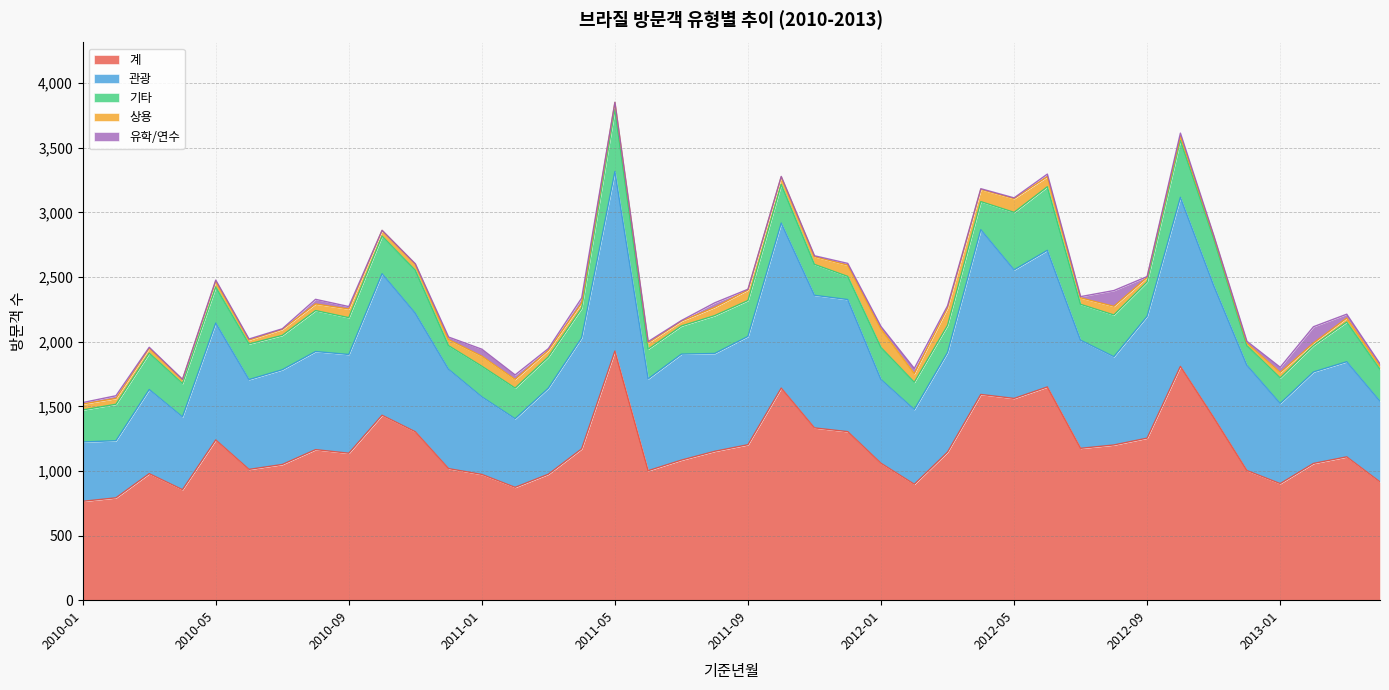

True or false: 기타 and 상용 cross at least once.

False